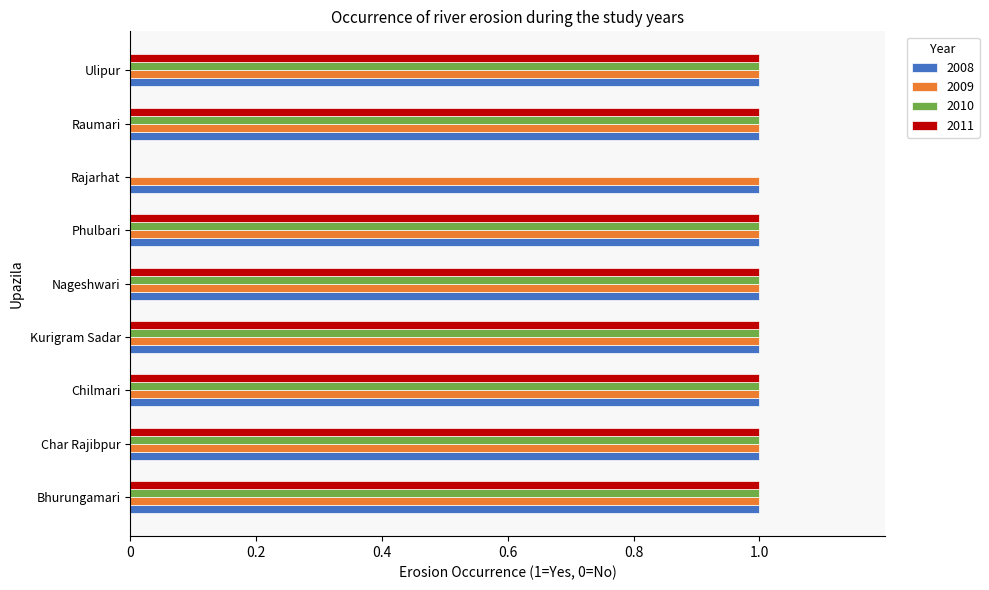

Is it true that 2011 equals 1 at Ulipur?

True